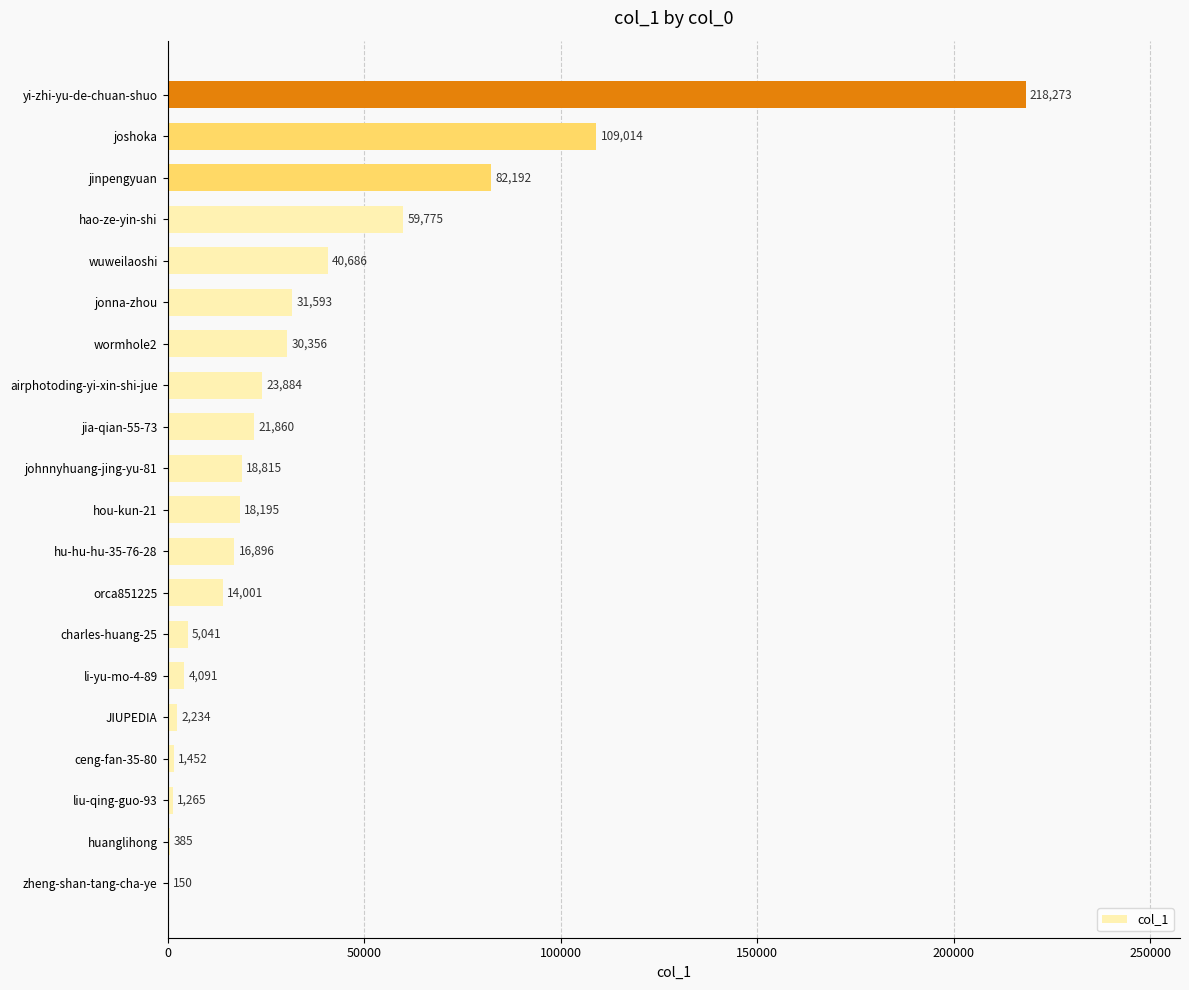

Count the number of data series in this chart.

1